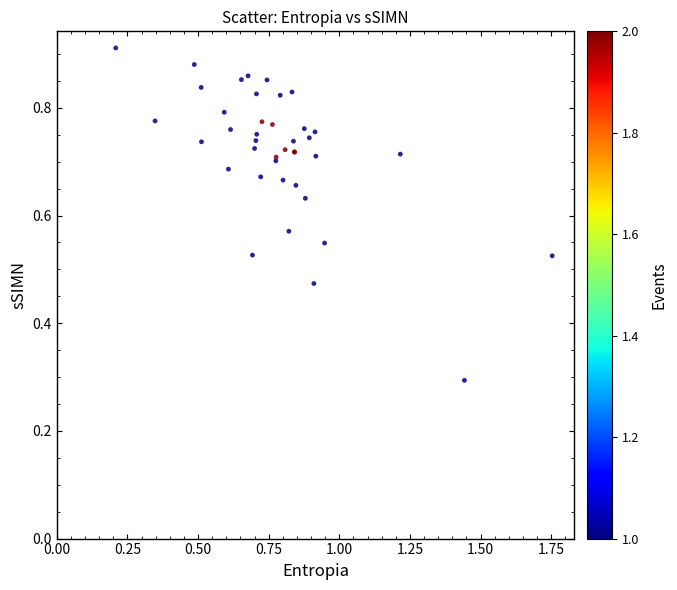

What Y value in the scatter plot is closest to 0?

0.3